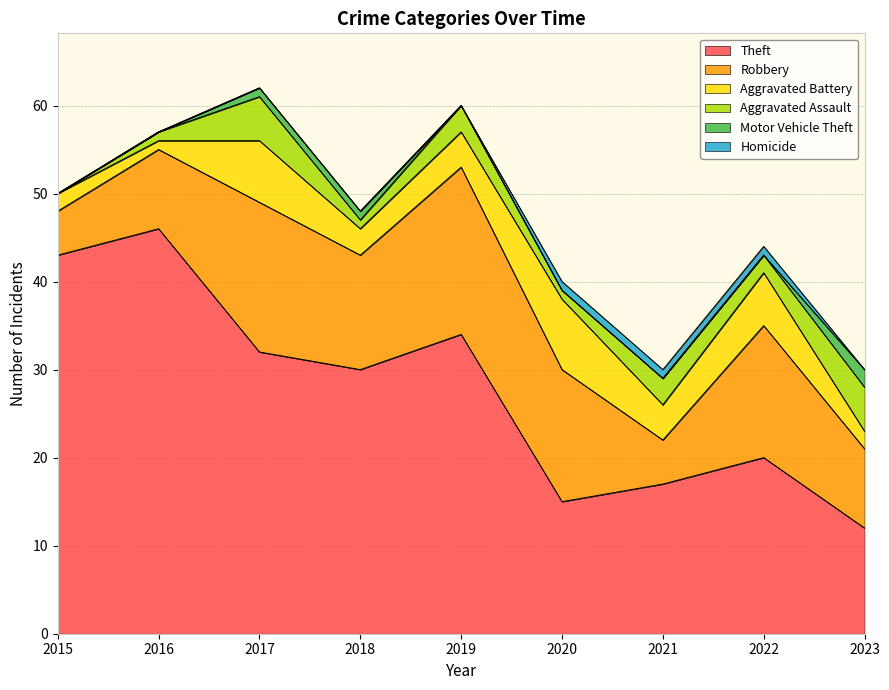

List the labels in order of Aggravated Battery value, smallest first.

2016, 2015, 2023, 2018, 2019, 2021, 2022, 2017, 2020